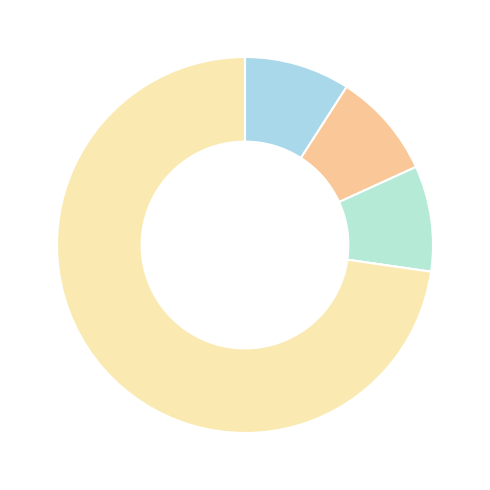

Which slice is the largest?

Robbery